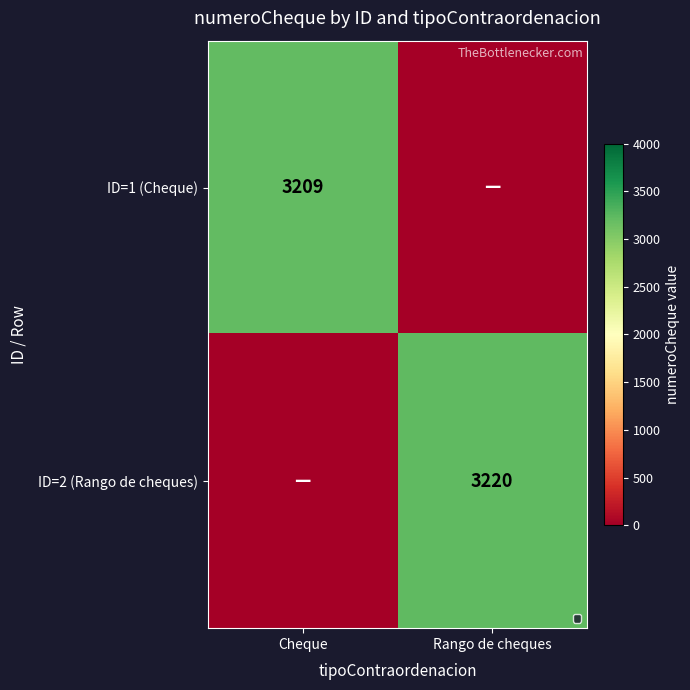

The value of ID=2 (Rango de cheques) at Rango de cheques is 5203. True or false?

False